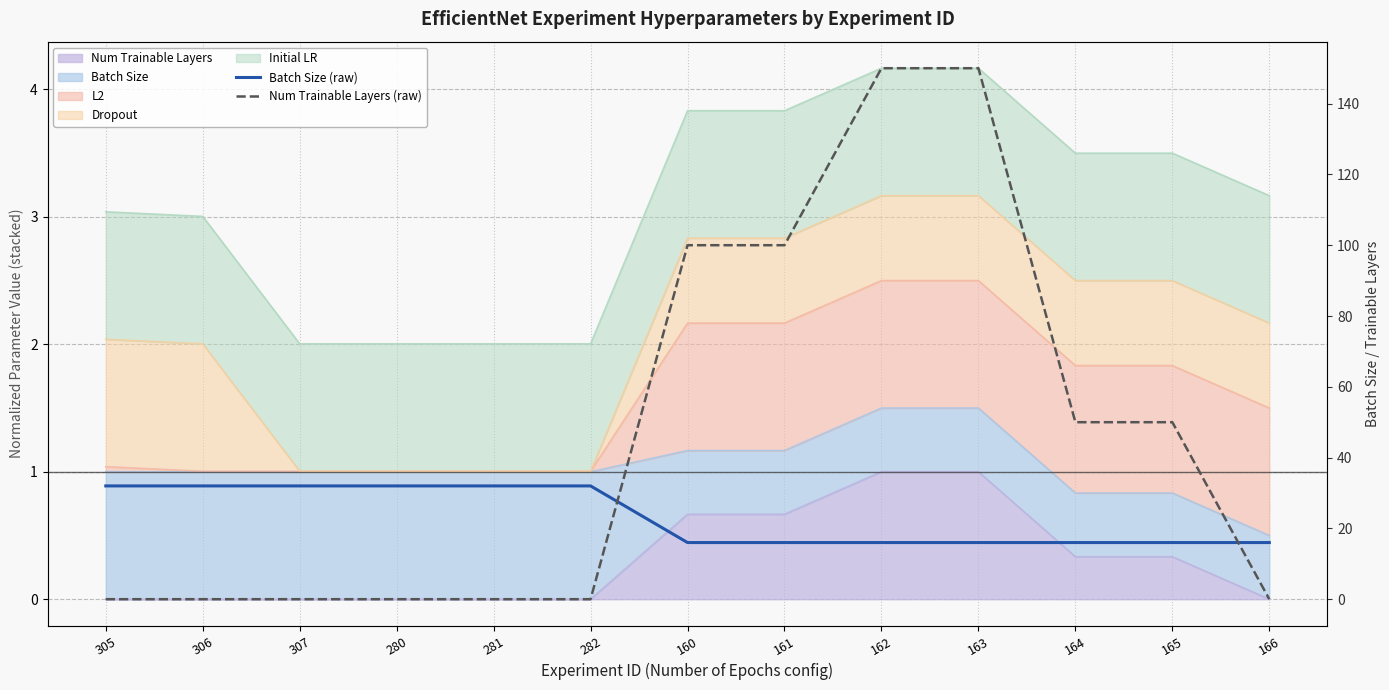

Where do Batch Size (raw) and Num Trainable Layers (raw) first cross each other?

282 and 160